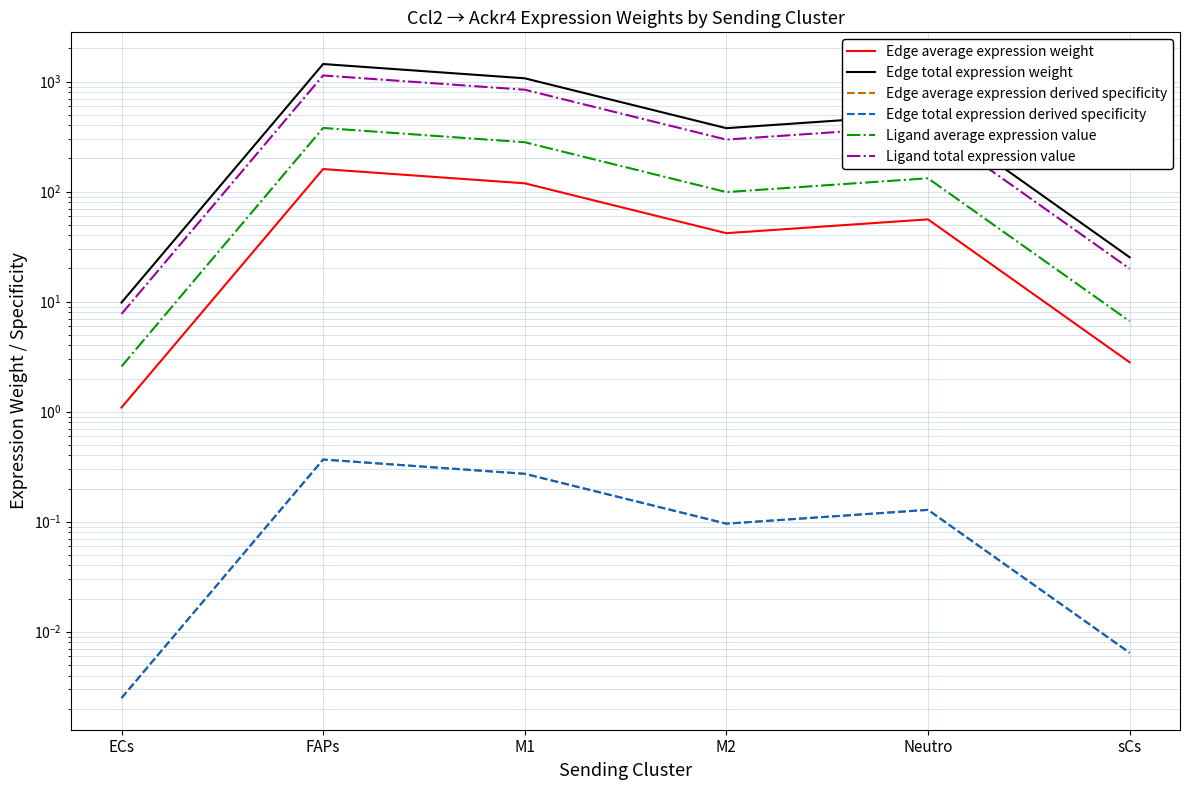

Where is the first local minimum for Ligand average expression value?

M2